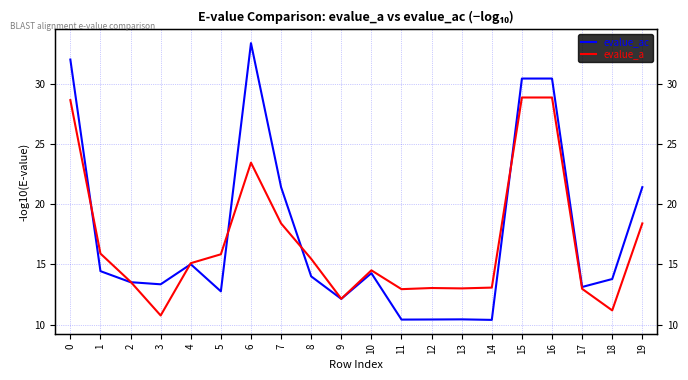

True or false: evalue_ac and evalue_a cross at least once.

True